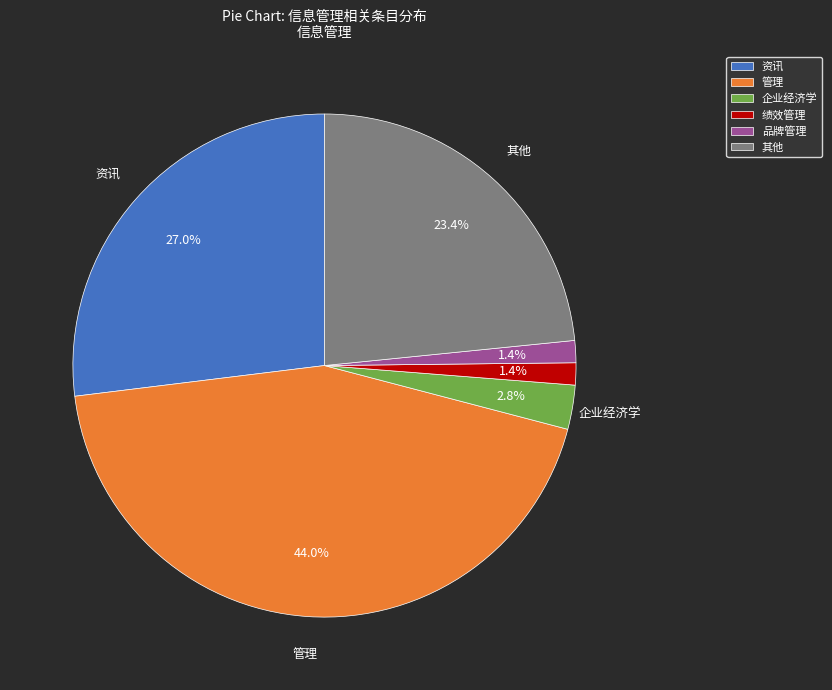

Between 资讯 and 企业经济学, which is larger?

资讯